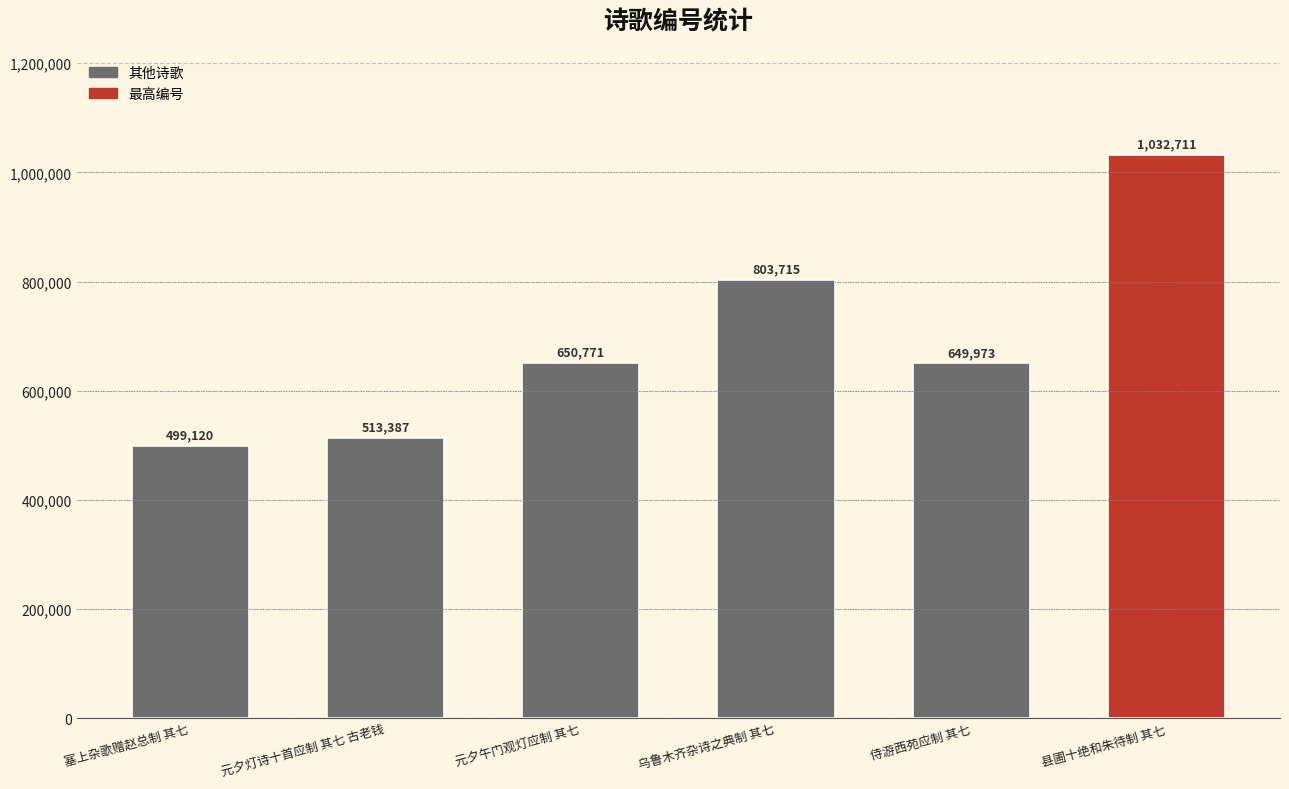

What is the difference between the maximum and minimum values?

533591